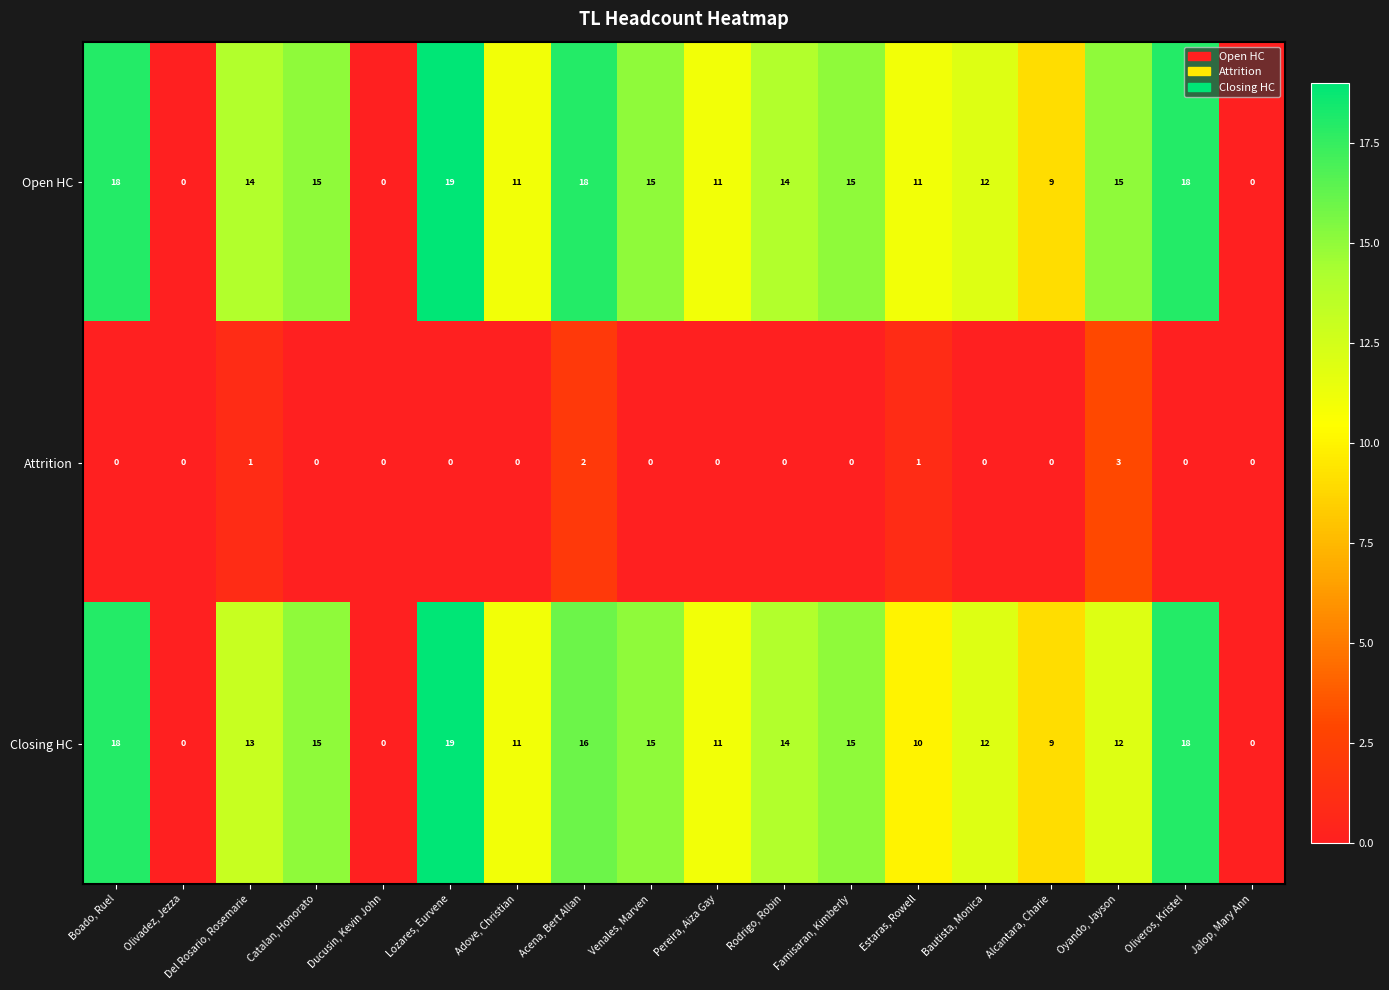

Where is Closing HC nearest to the value 9?

Alcantara, Charie